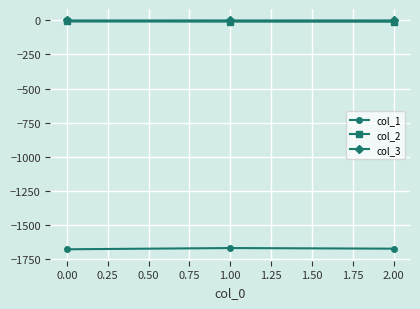

Does the chart have visible grid lines?

Yes